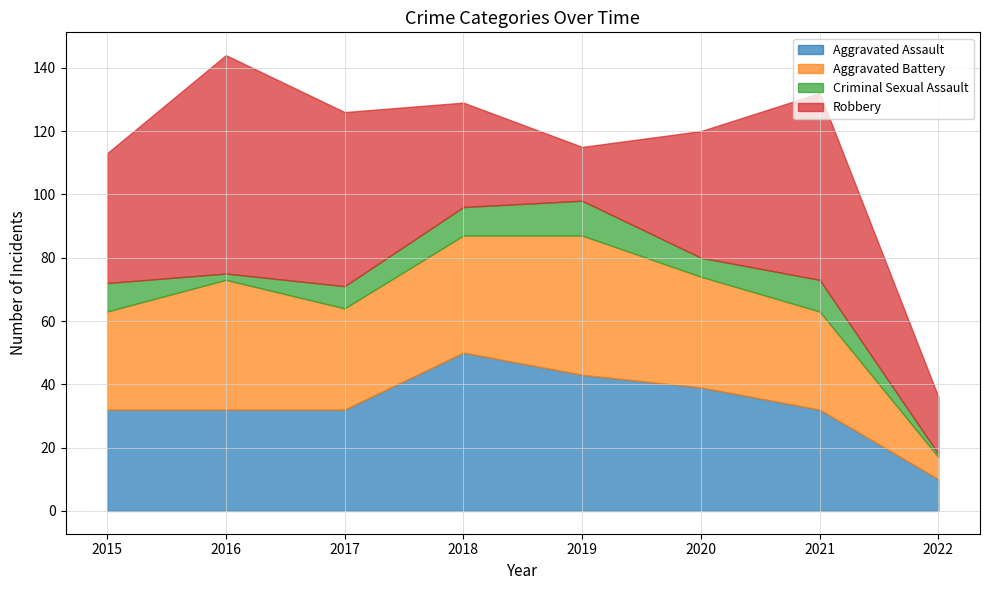

Reading left to right, list all the values displayed in this chart.

Aggravated Assault: 2015=32	2016=32	2017=32	2018=50	2019=43	2020=39	2021=32	2022=10
Aggravated Battery: 2015=31	2016=41	2017=32	2018=37	2019=44	2020=35	2021=31	2022=7
Criminal Sexual Assault: 2015=9	2016=2	2017=7	2018=9	2019=11	2020=6	2021=10	2022=1
Robbery: 2015=41	2016=69	2017=55	2018=33	2019=17	2020=40	2021=59	2022=18